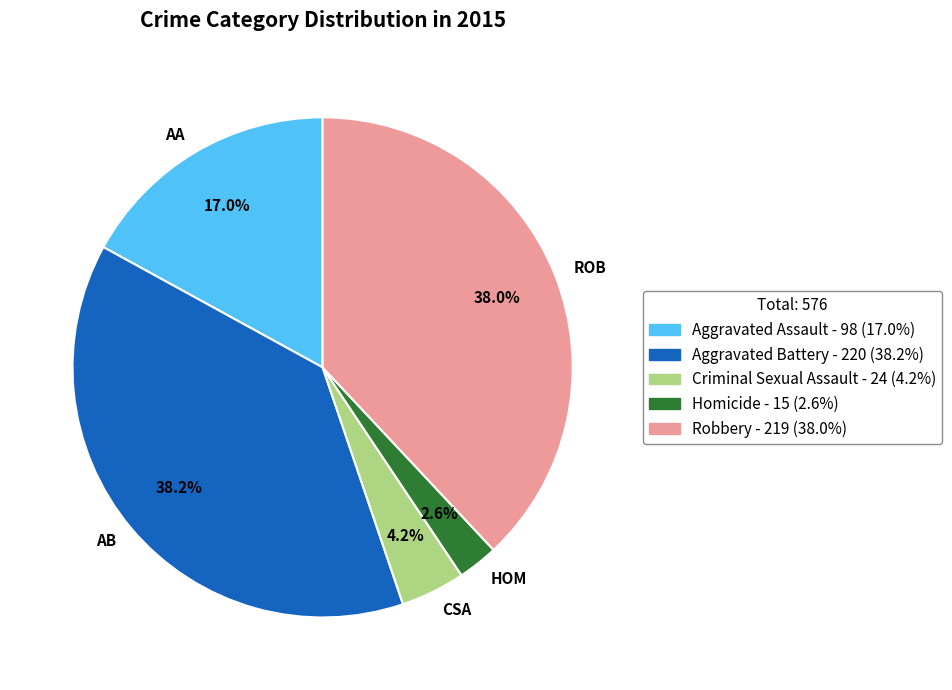

Does CSA represent more than half of the total?

No